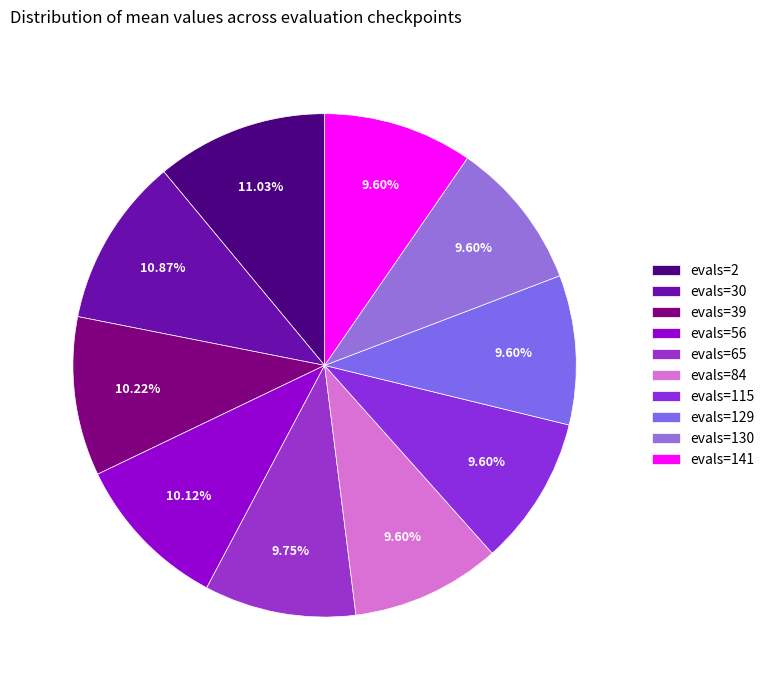

Is it true that evals=65 is 10% of the pie?

True